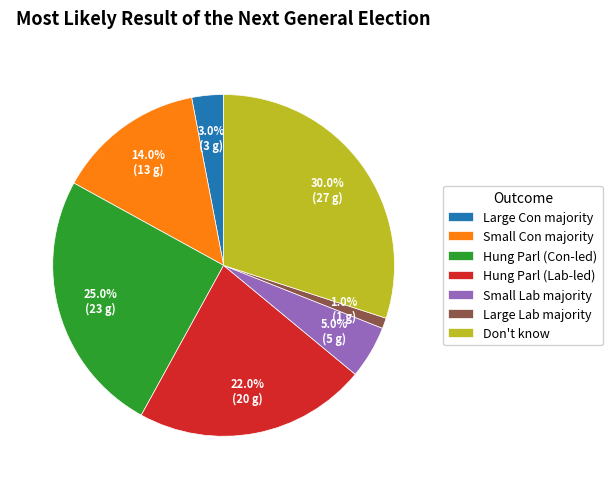

Is Don't know the majority of the pie?

No